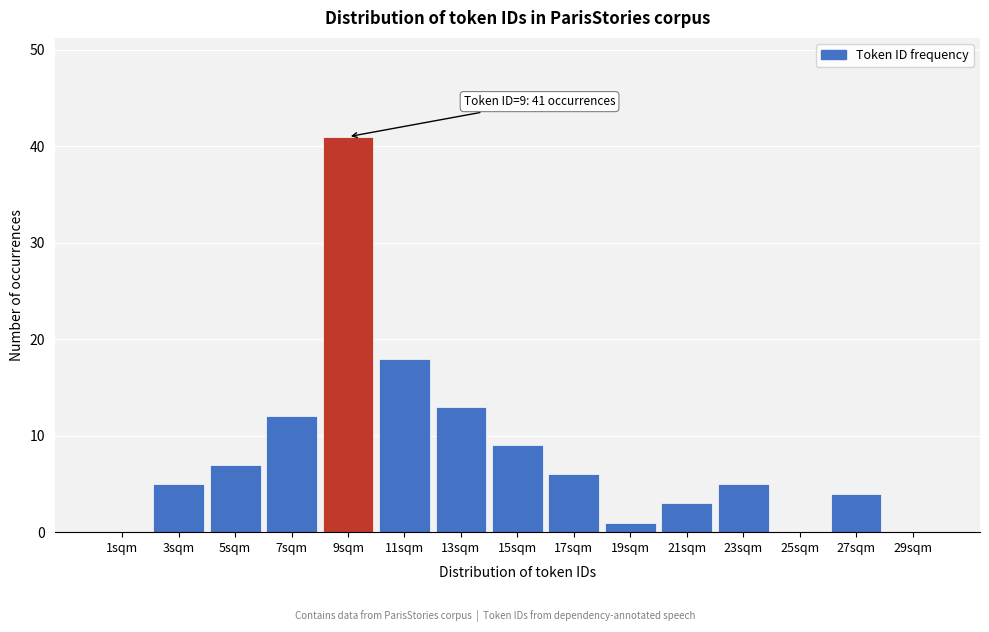

Reading left to right, what are all the values shown in this chart?

1sqm=0	3sqm=5	5sqm=7	7sqm=12	9sqm=41	11sqm=18	13sqm=13	15sqm=9	17sqm=6	19sqm=1	21sqm=3	23sqm=5	25sqm=0	27sqm=4	29sqm=0